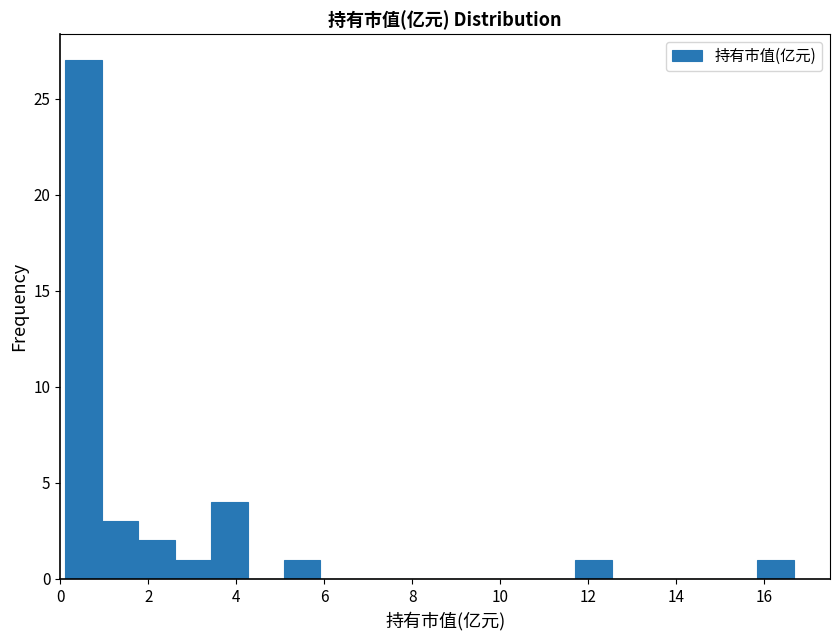

What is the height of the bar covering 0.2 to 1.0 on the x-axis? Neither the bar edges nor the heights are printed on the chart, so give them approximately, as read against the axes.

27